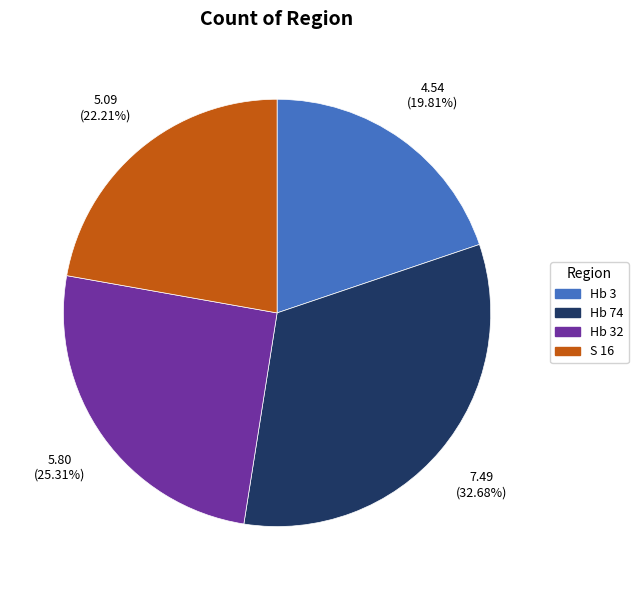

Count the number of slices in the pie.

4